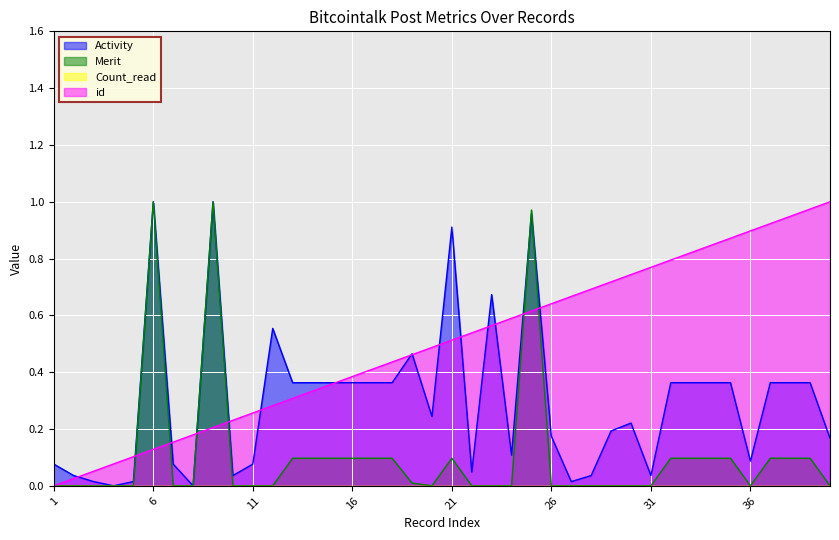

What is the difference between the second highest and second lowest values in the id series?

0.9